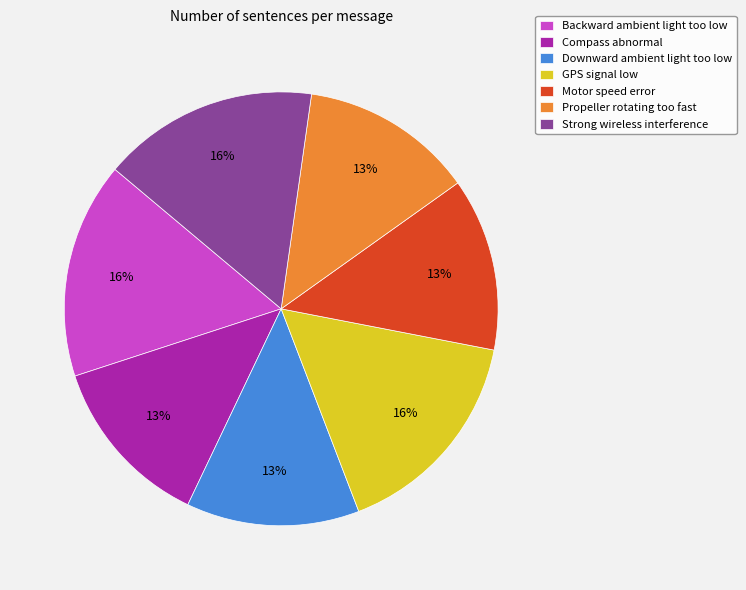

Is Downward ambient light too low the majority of the pie?

No